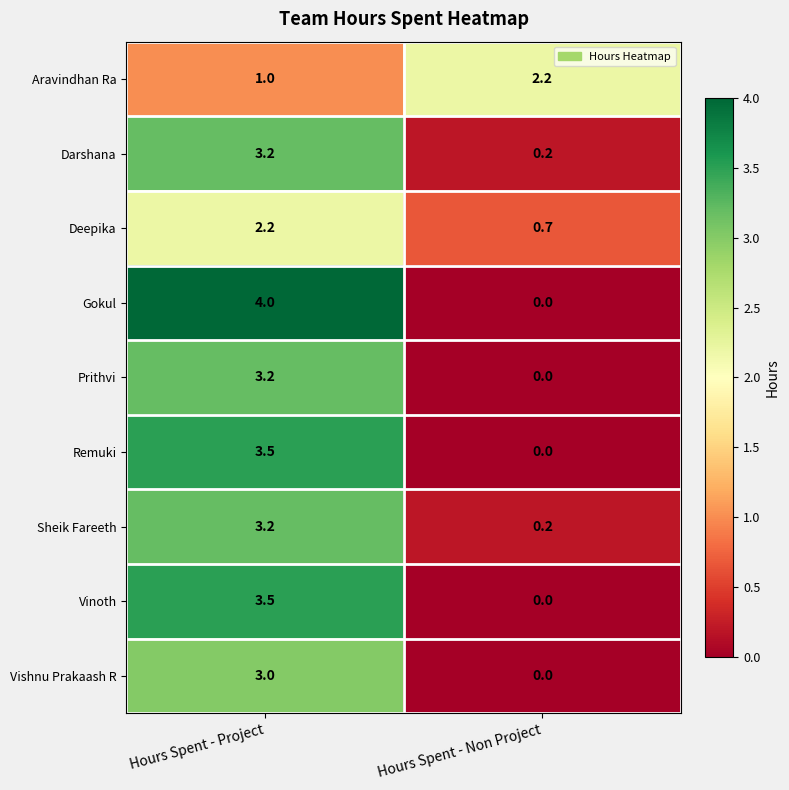

Which series has the widest spread of values?

Gokul